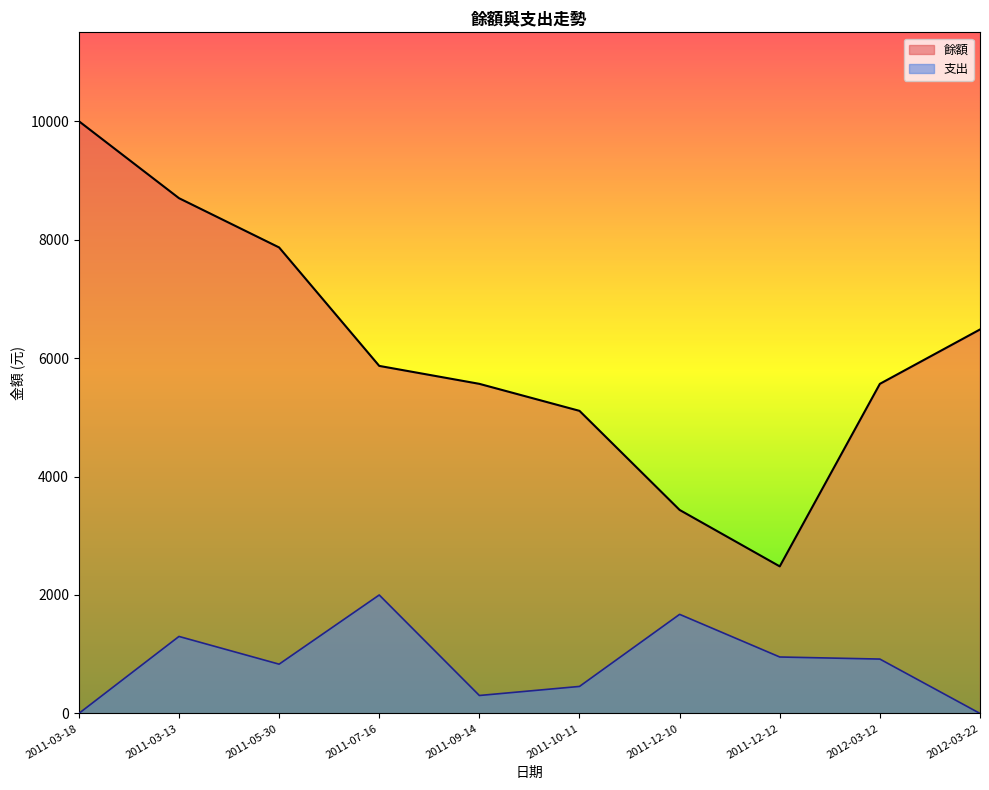

What is the highest value of the 支出 series?

2000